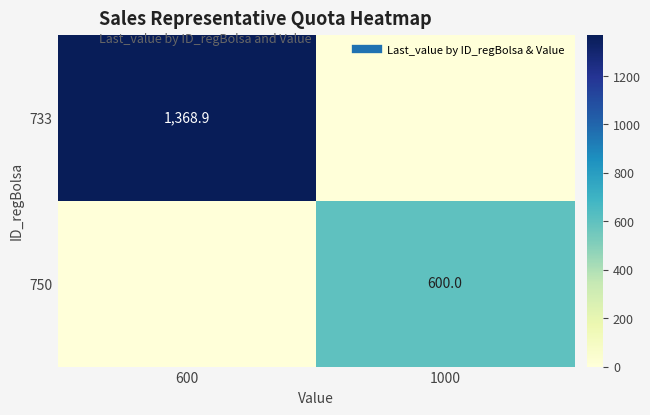

What is the sum of all 750 values?

600.0